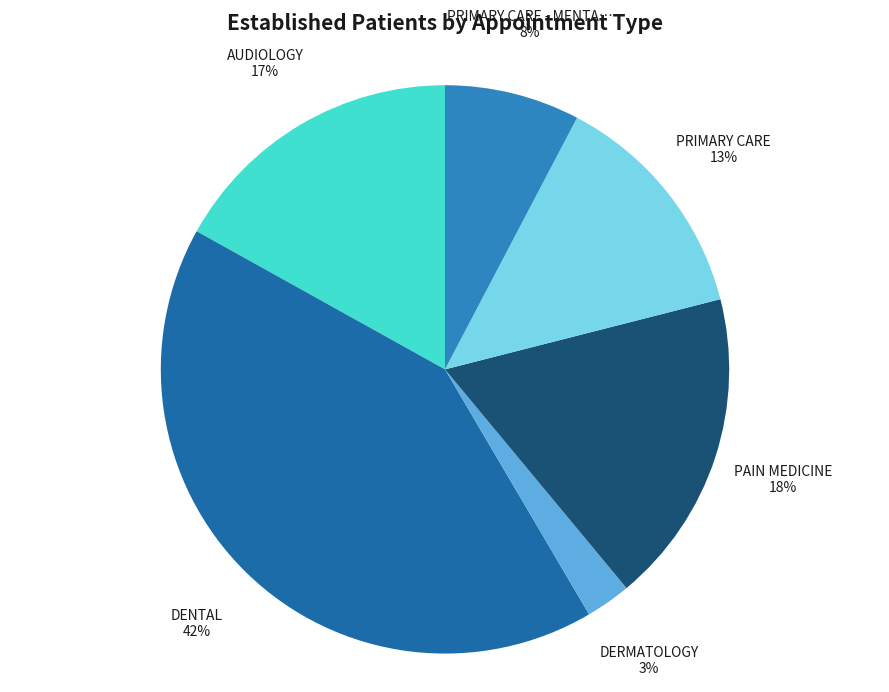

To the nearest percent, what is the average slice percentage?

17%